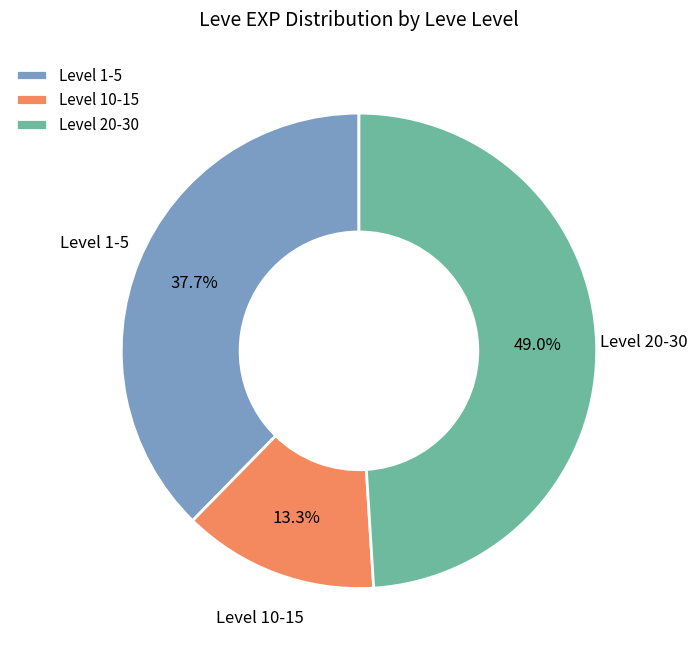

How many segments does this pie chart have?

3